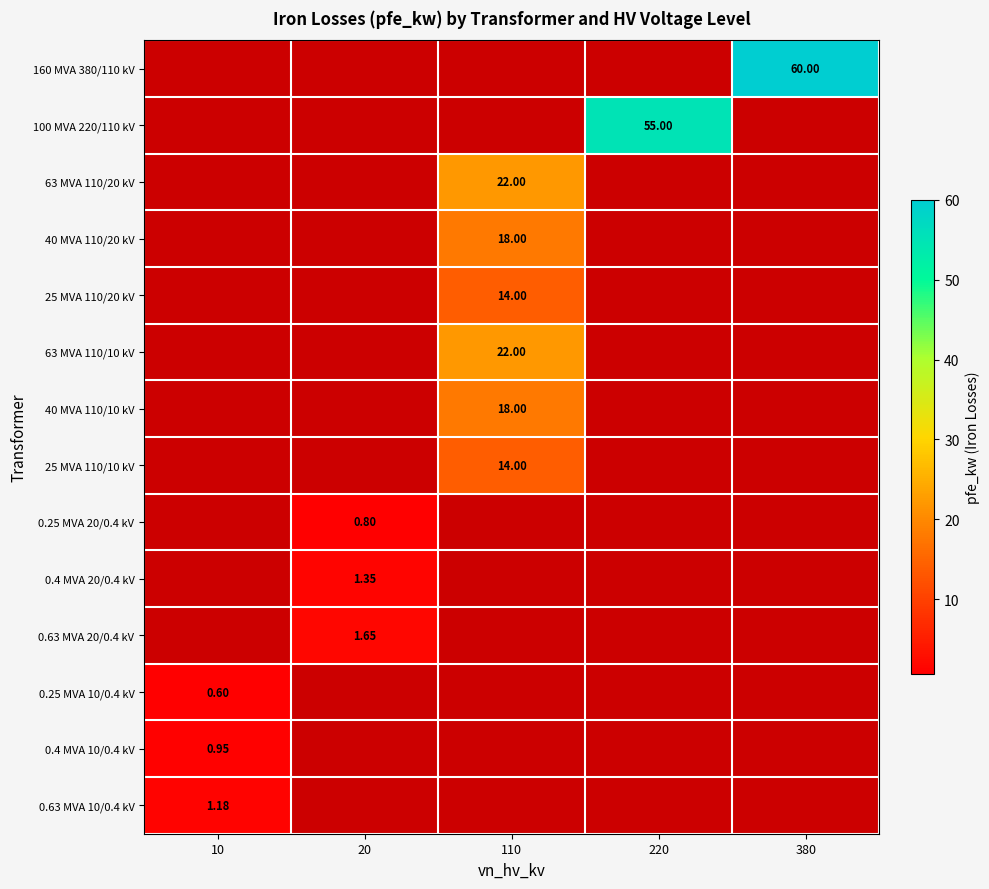

The value of 63 MVA 110/20 kV at 220 is 0.0. True or false?

True